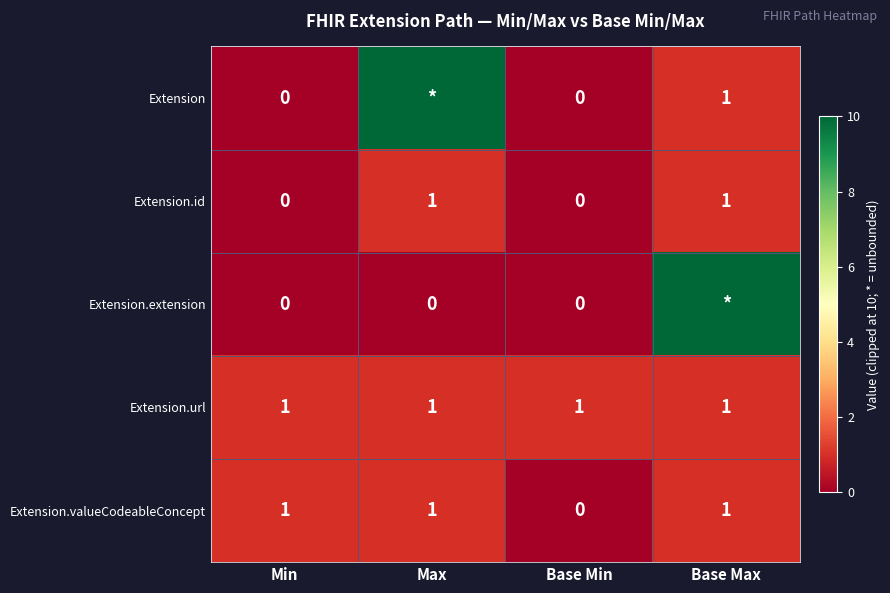

Is it true that Extension equals 0 at Base Max?

False